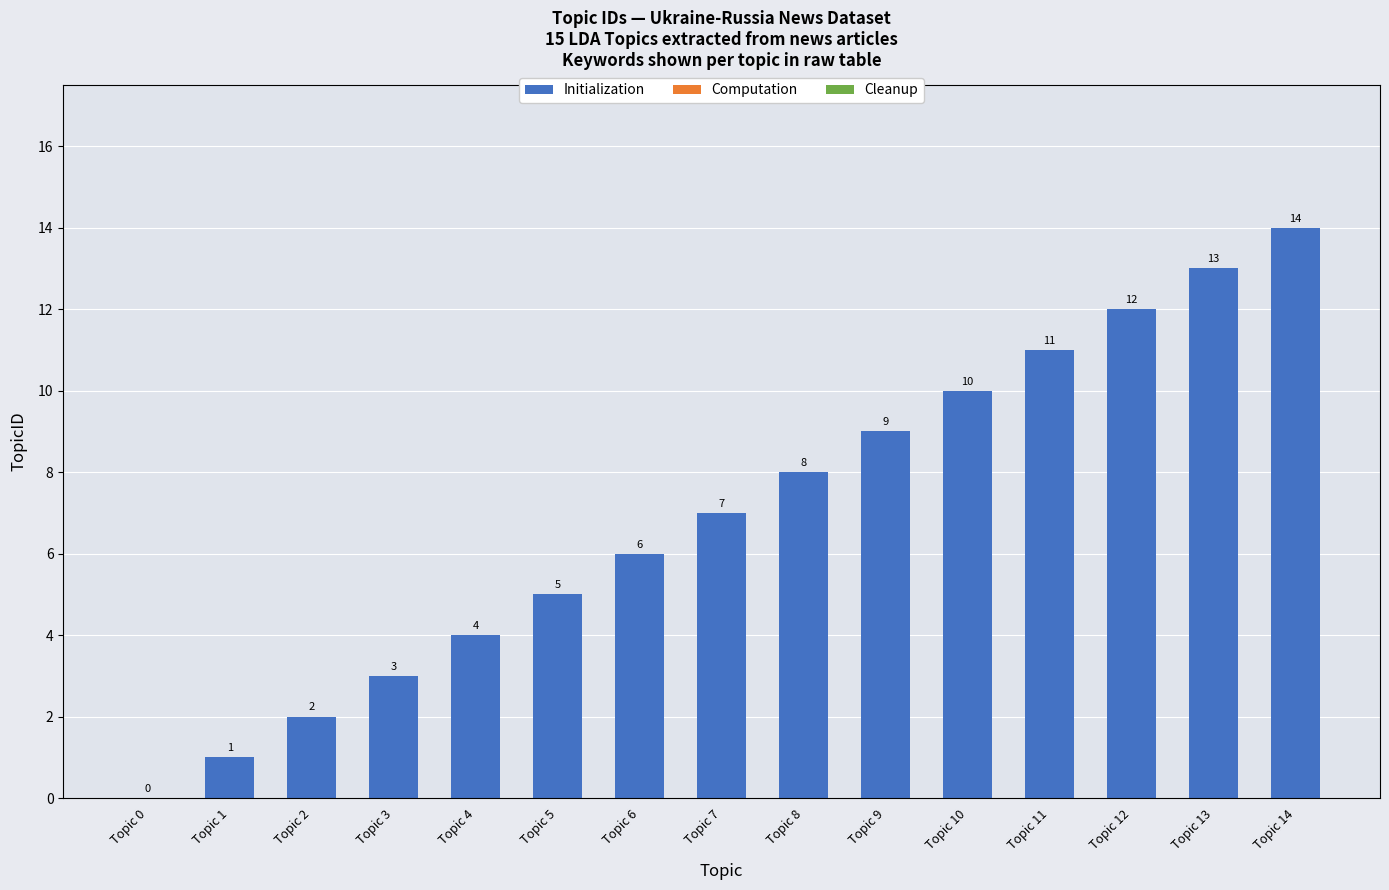

Read the value at Topic 3, to the nearest 5.

5